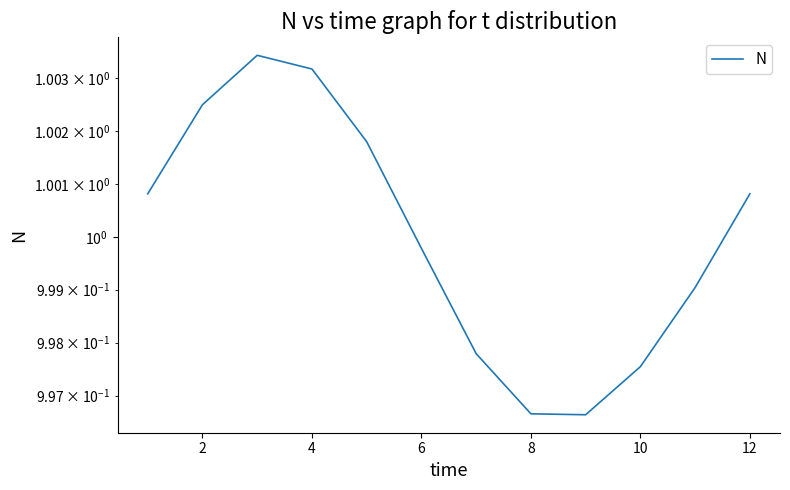

How many series are shown in this chart?

1